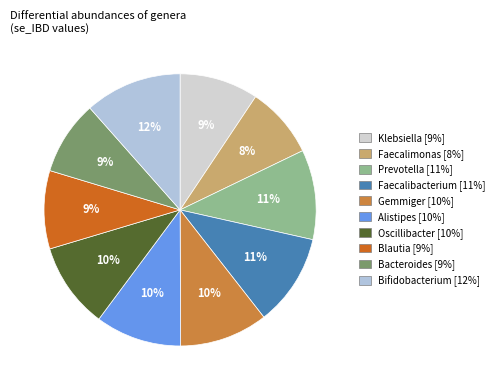

How many slices are in this pie chart?

10